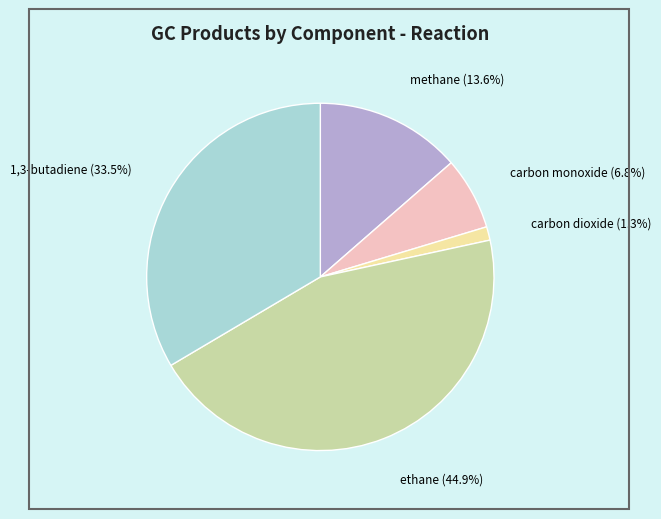

How much of the chart is everything except methane?

86.4%